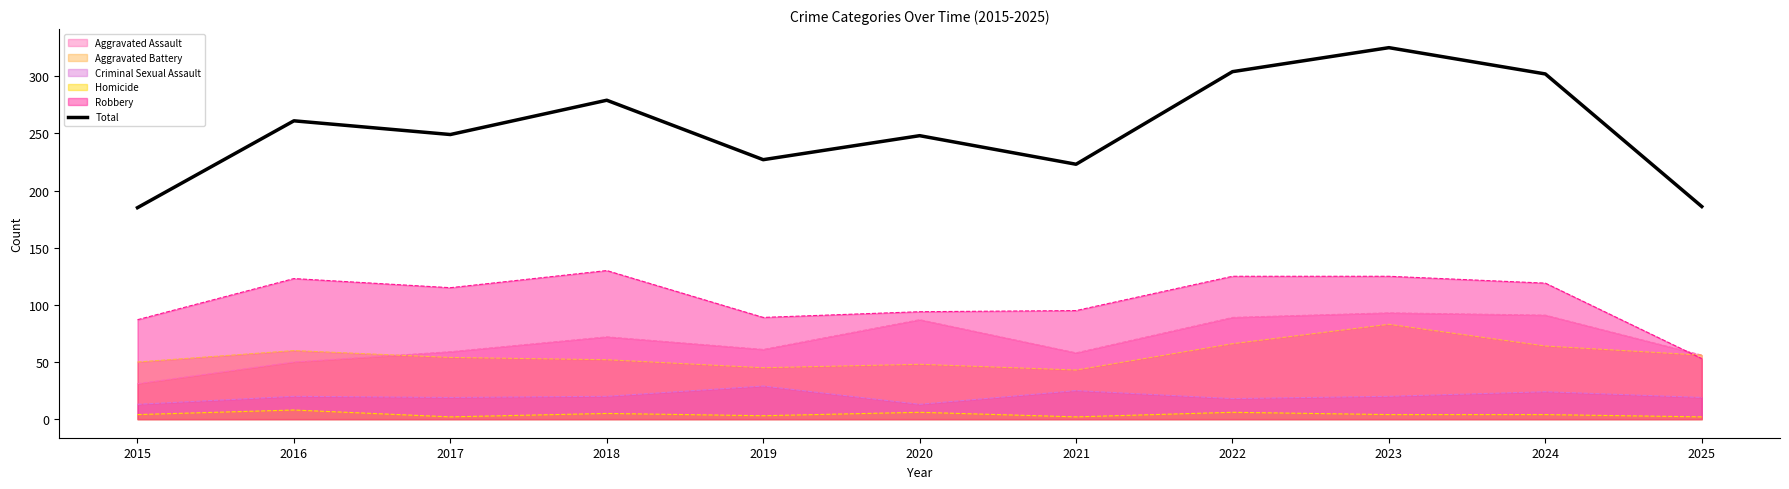

Does the chart have visible grid lines?

No